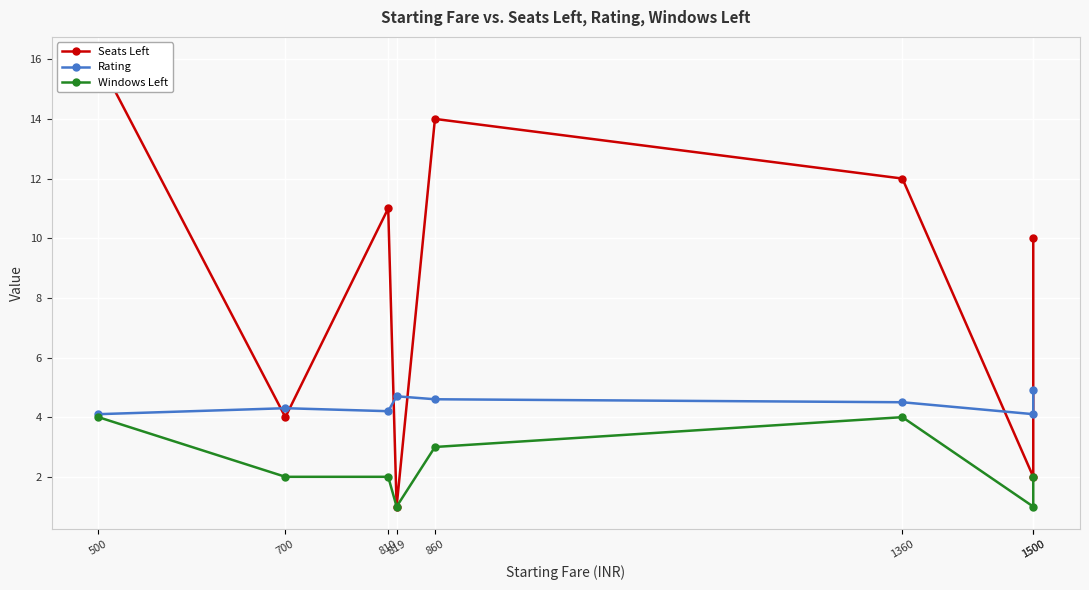

Is this an area chart (filled region under the line)?

No